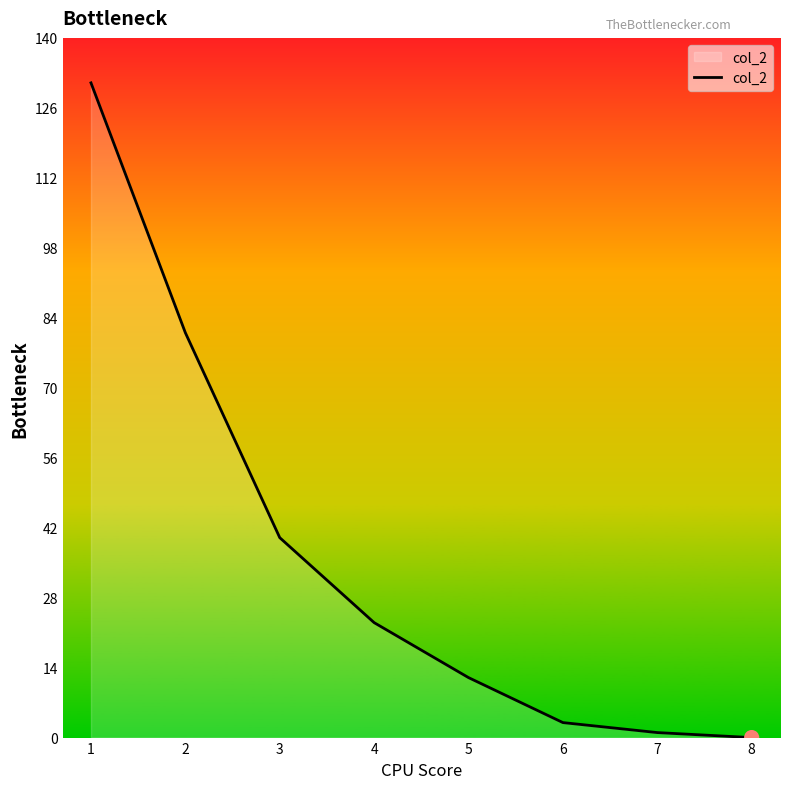

What is the change in value from 5 to 7?

-11